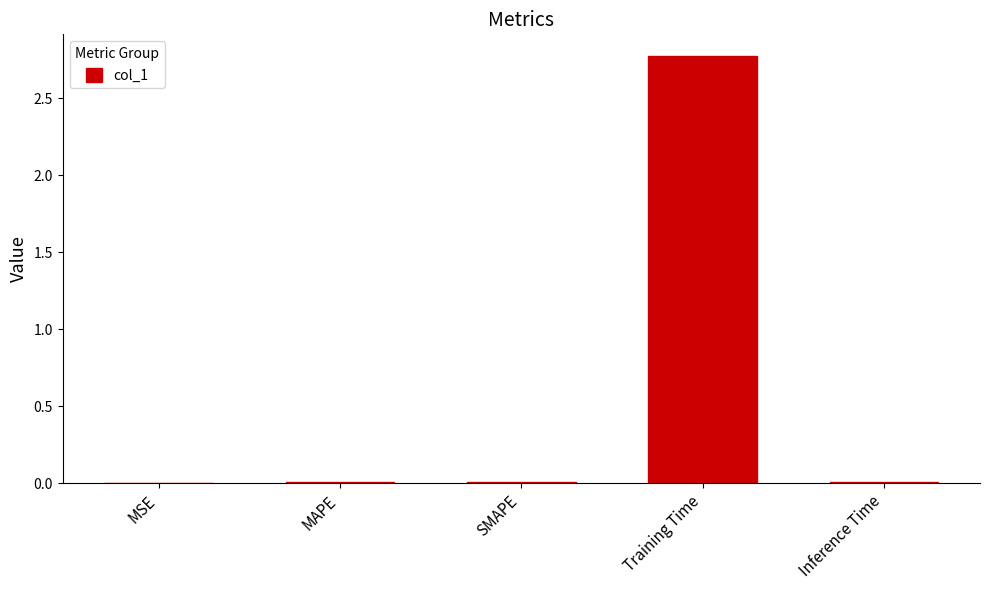

Is it true that the value at MSE is 0.0?

True